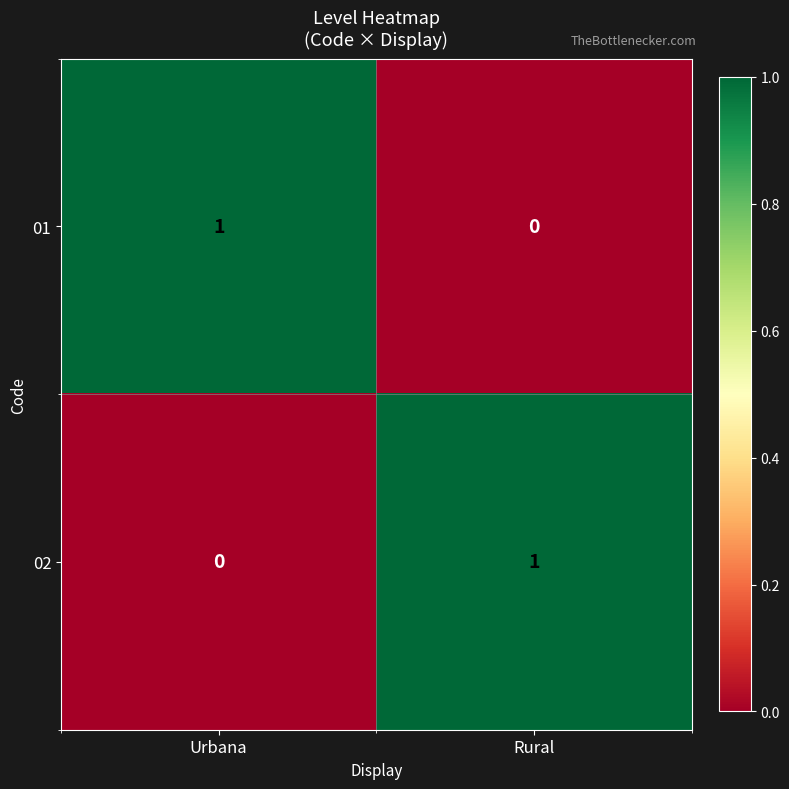

At which label is 02 closest to 0?

Urbana